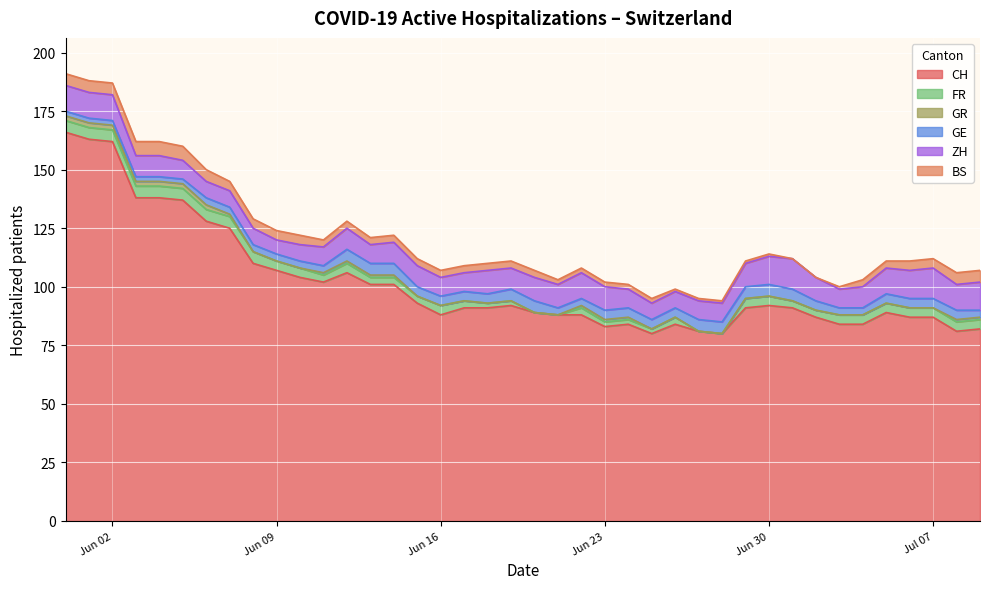

Which series changed the most between 2020-05-31 and 2020-08-16?

CH